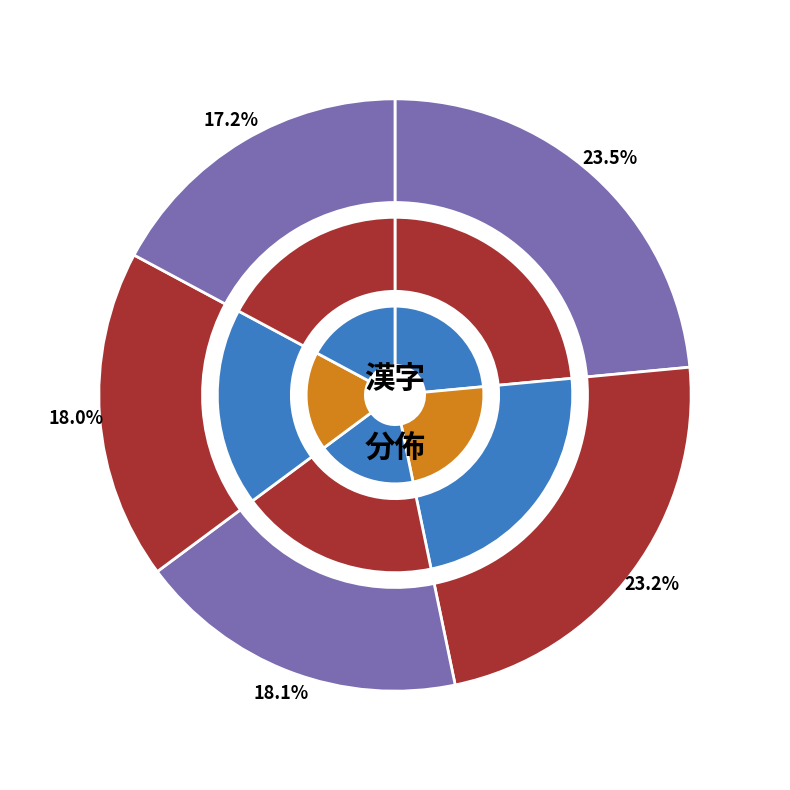

What percentage is NOT represented by 生?

81.9%